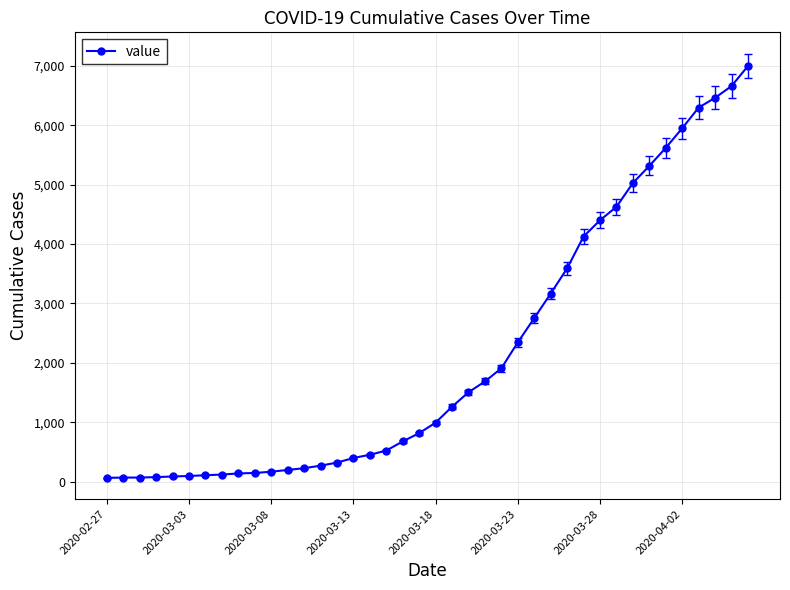

What is the average value?

2142